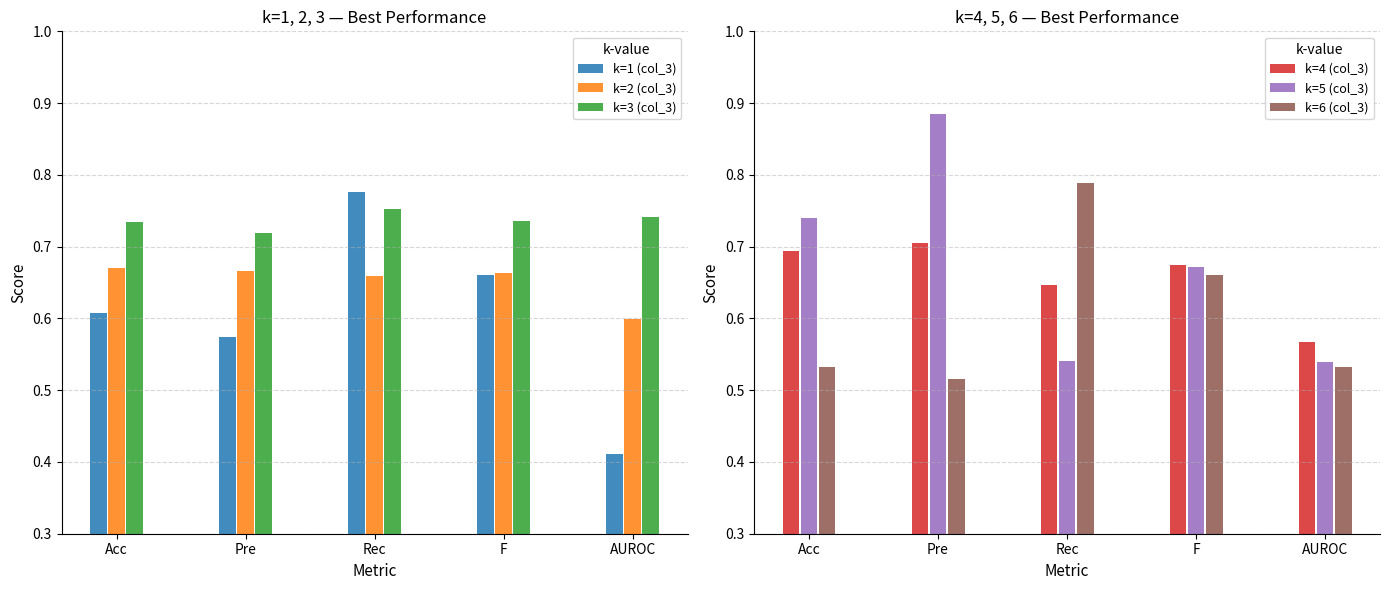

Does the chart contain any negative values?

No